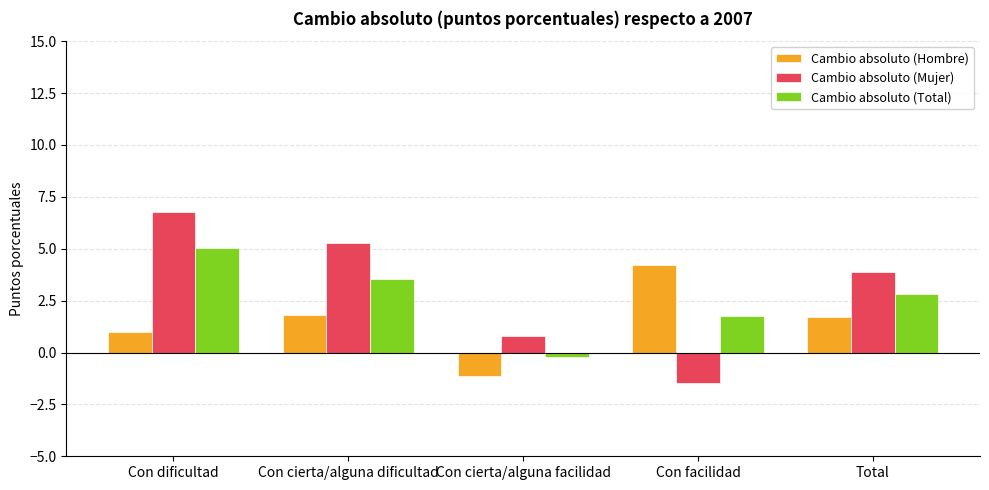

Which category has the lowest value in the Cambio absoluto (Total) series?

Con cierta/alguna facilidad